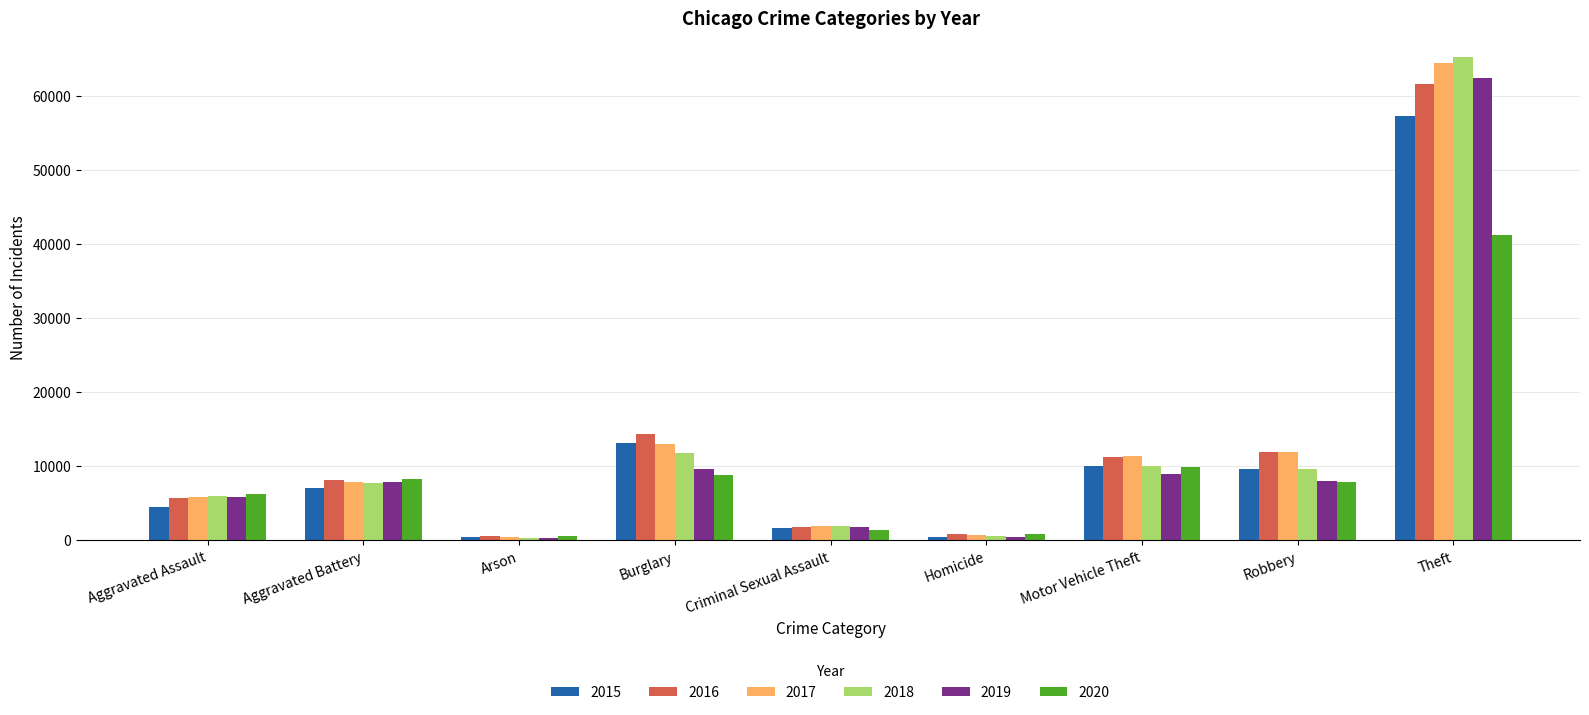

Does the chart contain stacked bars?

No